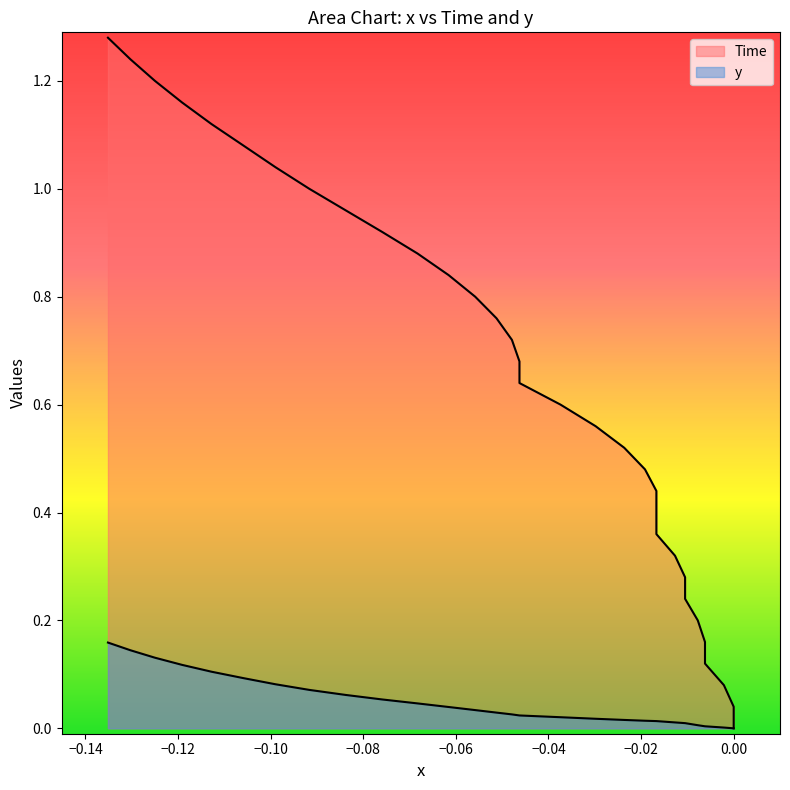

Which series has the largest total across all categories?

Time